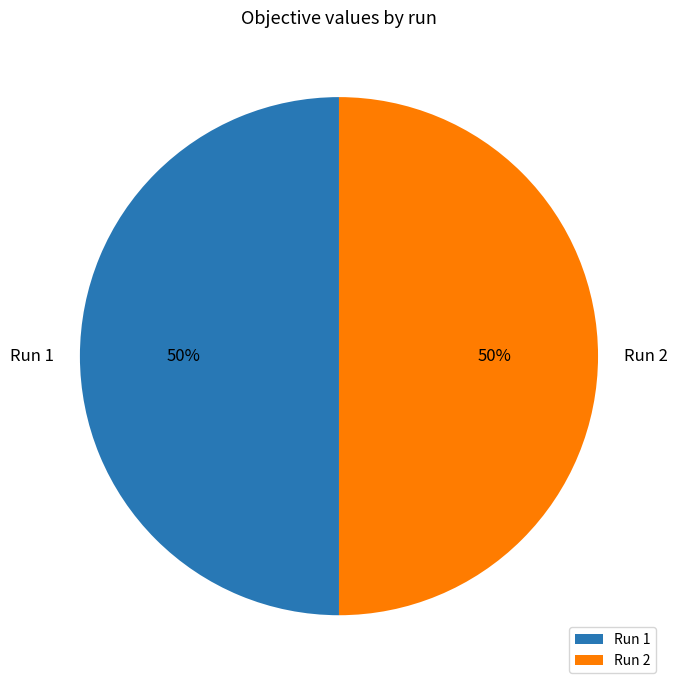

To the nearest percent, what is the average slice percentage?

50%